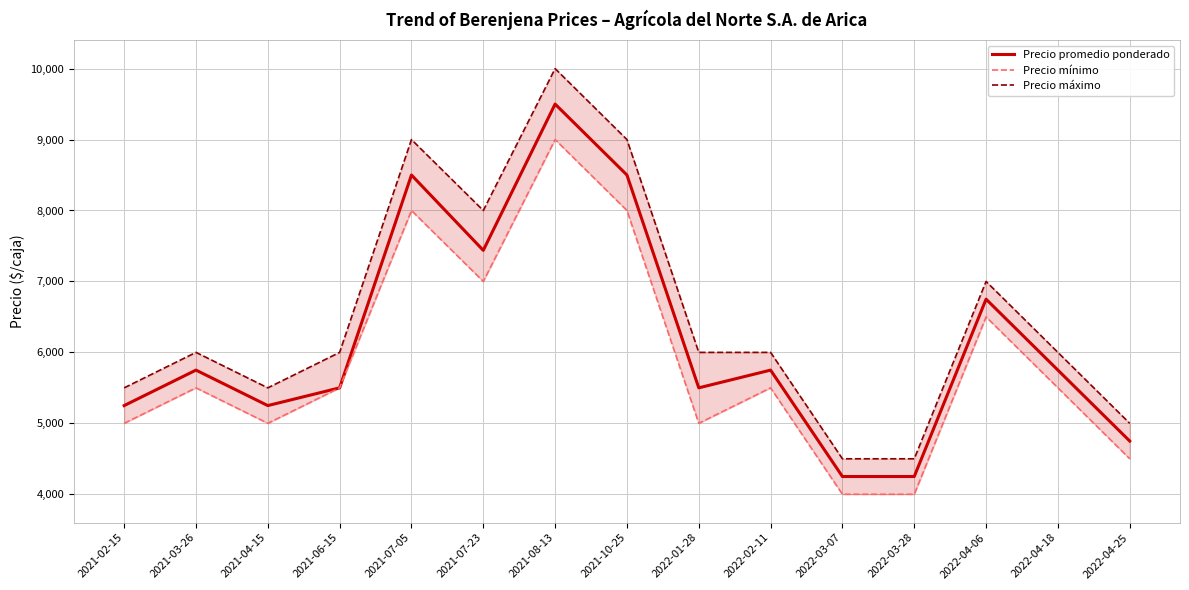

List the series in order of their peak value, lowest first.

Precio mínimo, Precio promedio ponderado, Precio máximo